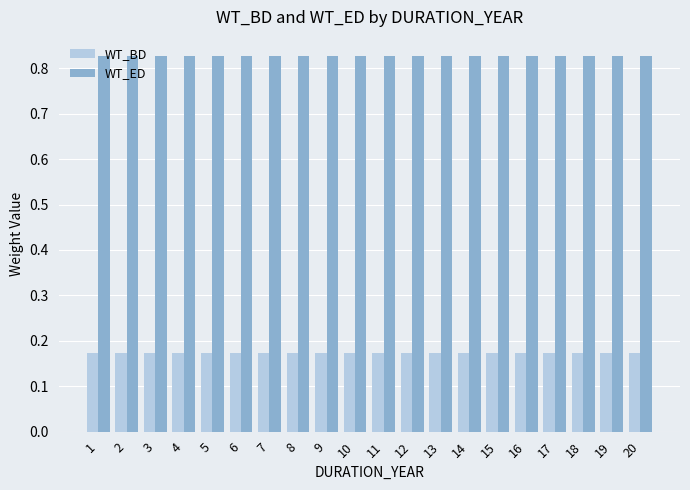

Rank the series by their maximum value, from highest to lowest.

WT_ED, WT_BD